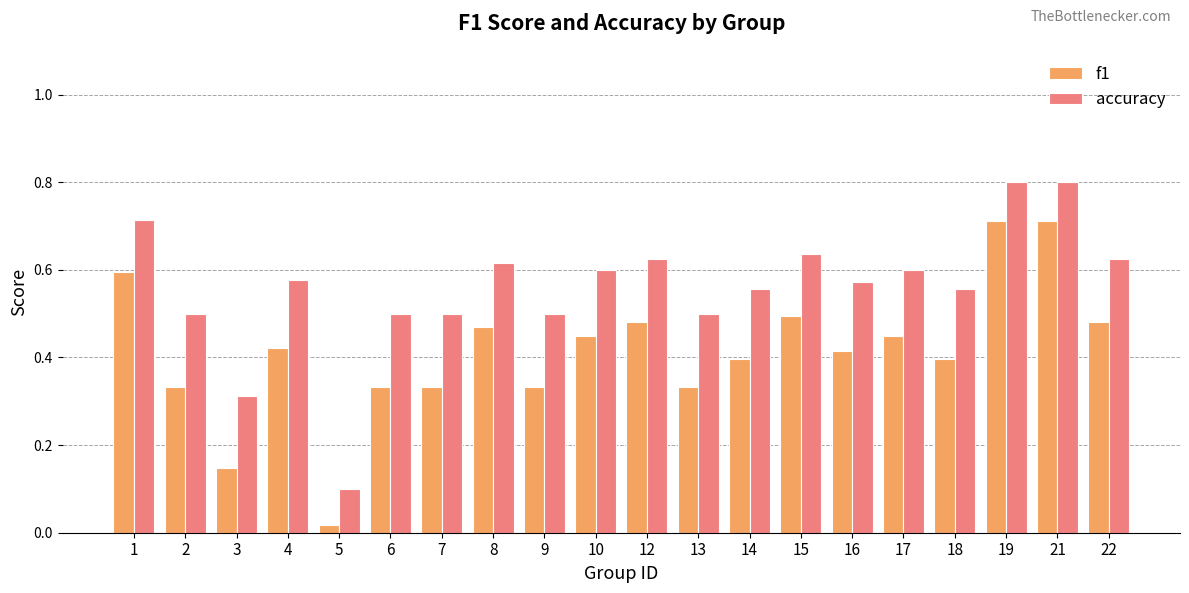

What is the greatest value displayed?

0.8